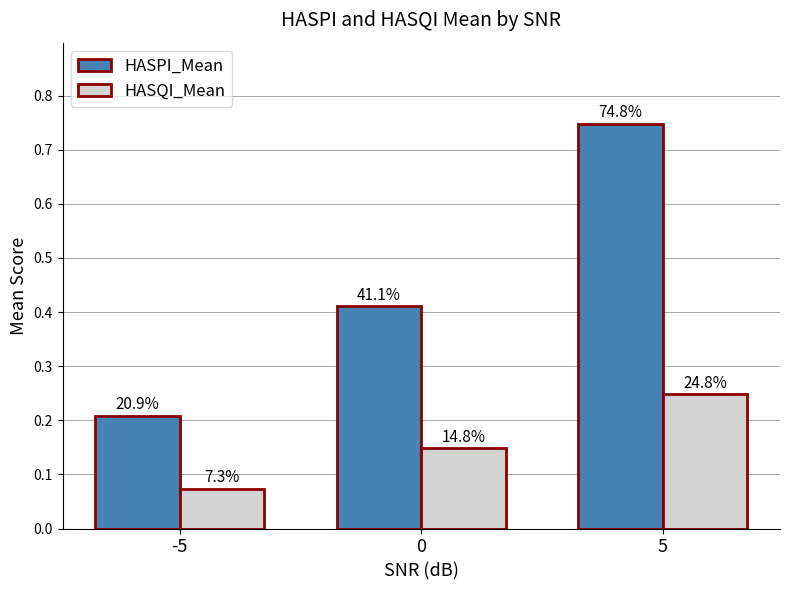

Does the chart contain any negative values?

No